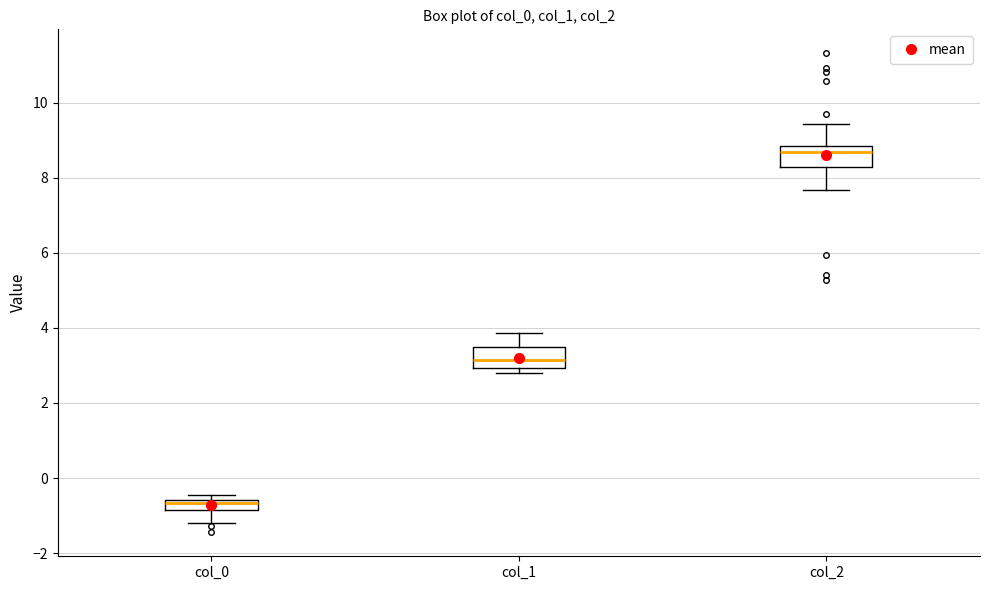

Which box's median line is the highest?

col_2